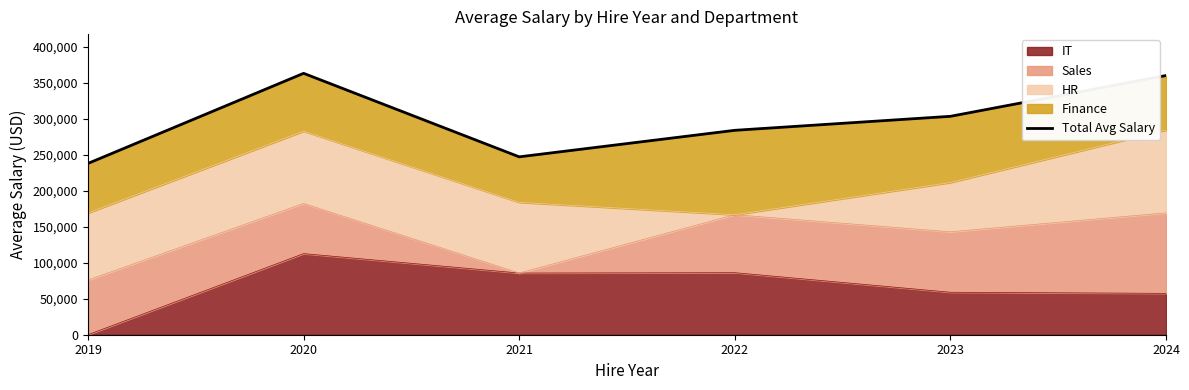

The chart shows a value of 303522.5 at 2023. True or false?

True